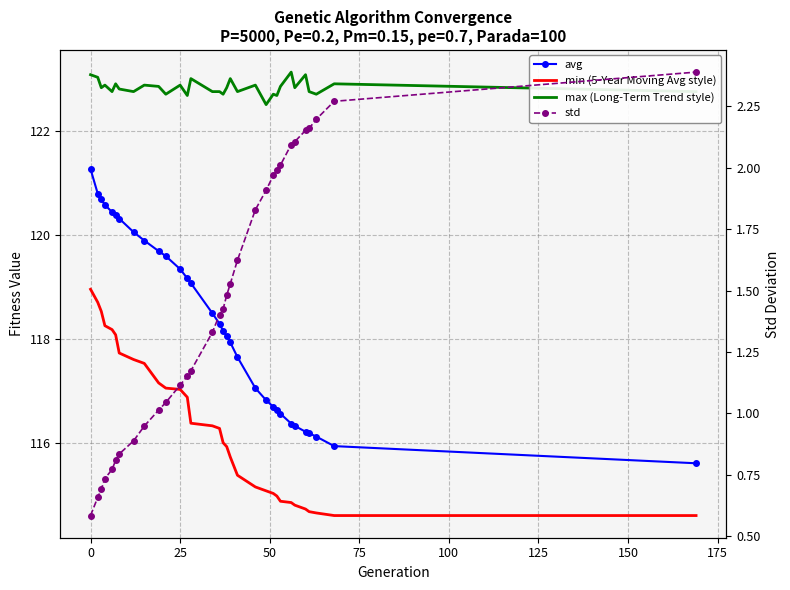

Is this an area chart (filled region under the line)?

No